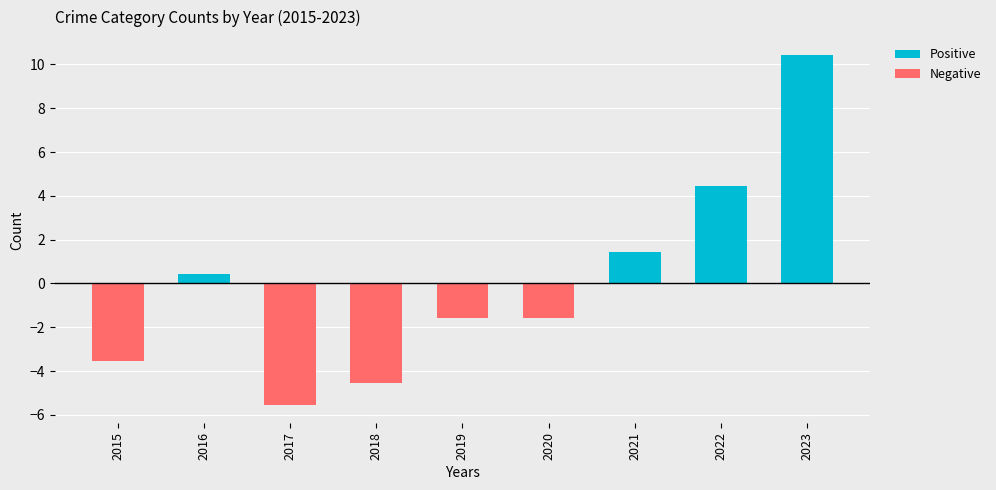

What is the difference between the maximum and minimum values in the Negative series?

5.6